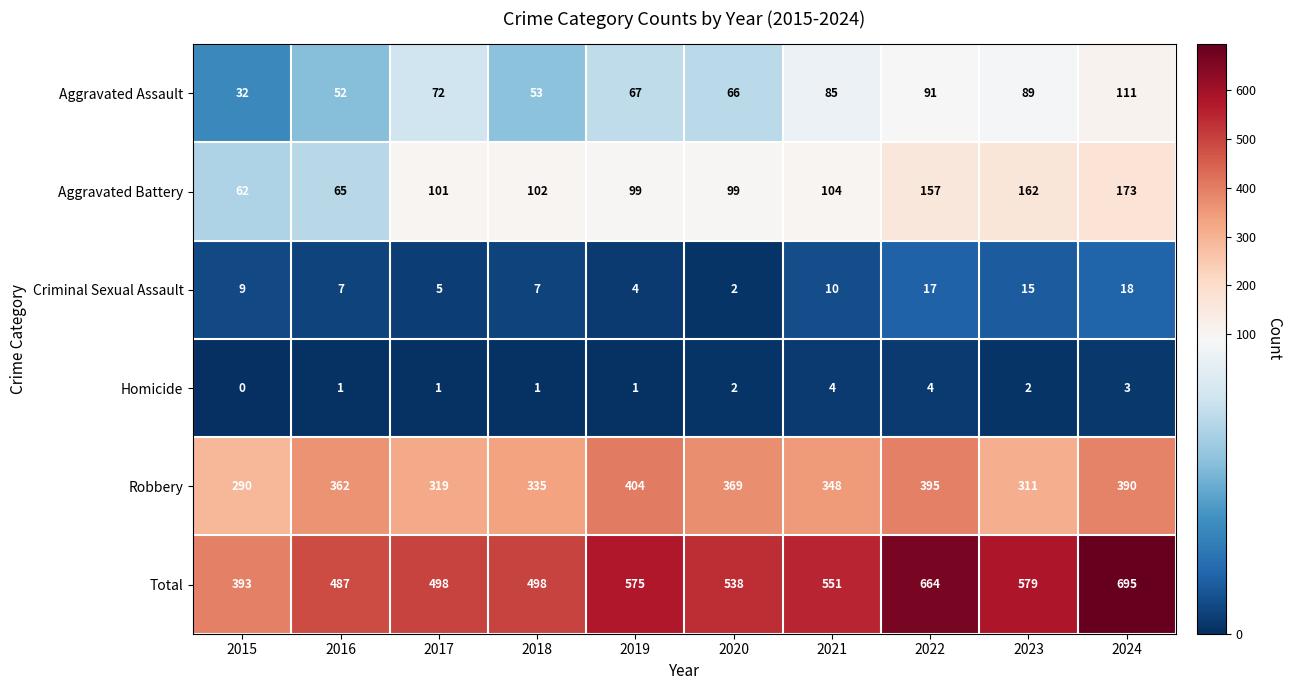

What is the total value across all series at 2022?

1328